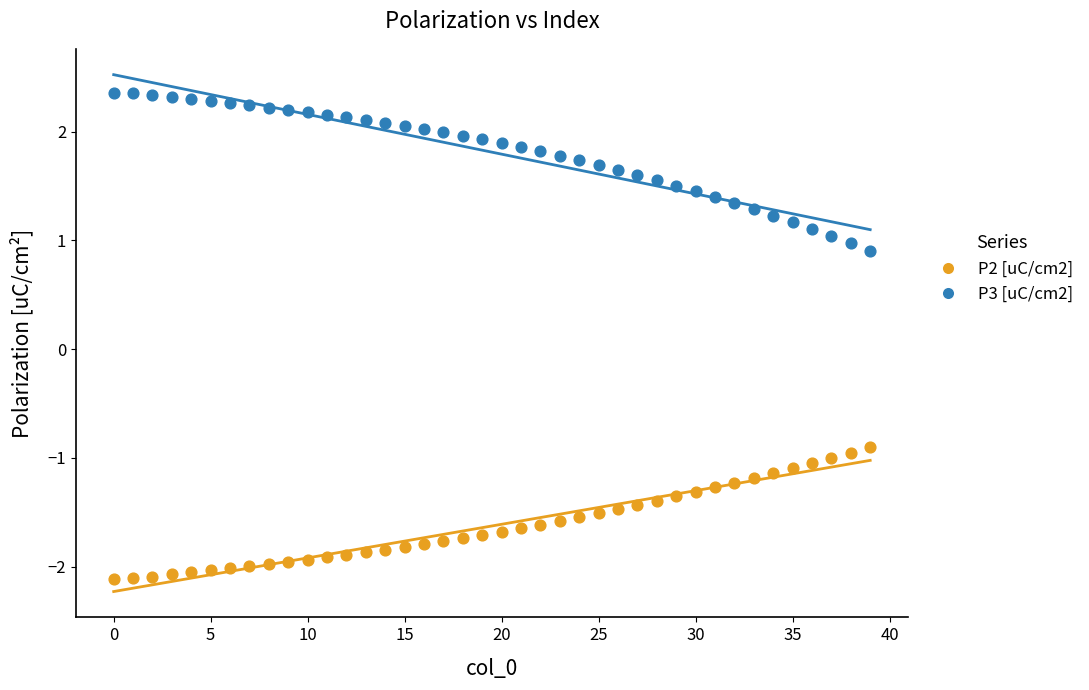

Which series reaches the maximum Y coordinate?

P3 [uC/cm2]